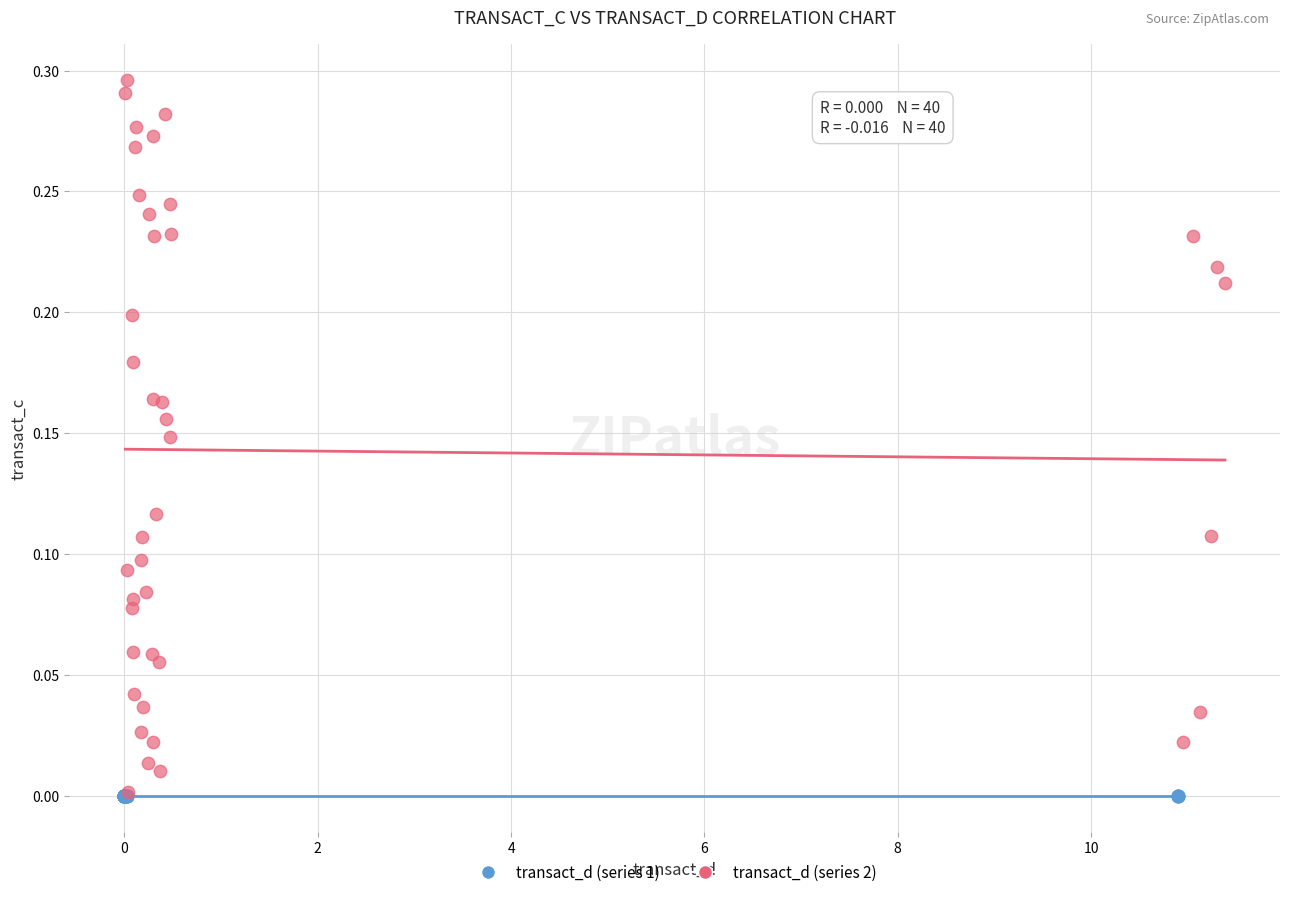

What are all the series names shown in the legend?

transact_d (series 1), transact_d (series 2)